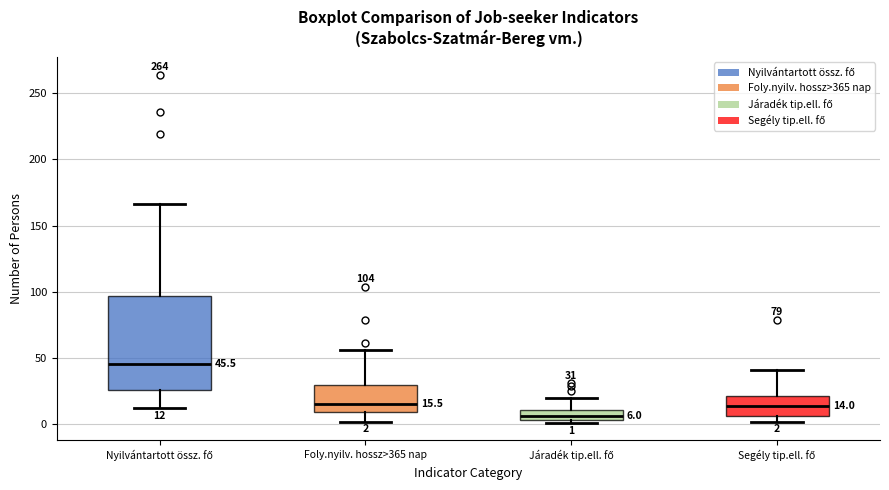

Which box is the tallest, from its lower edge to its upper edge?

Nyilvántartott össz. fő